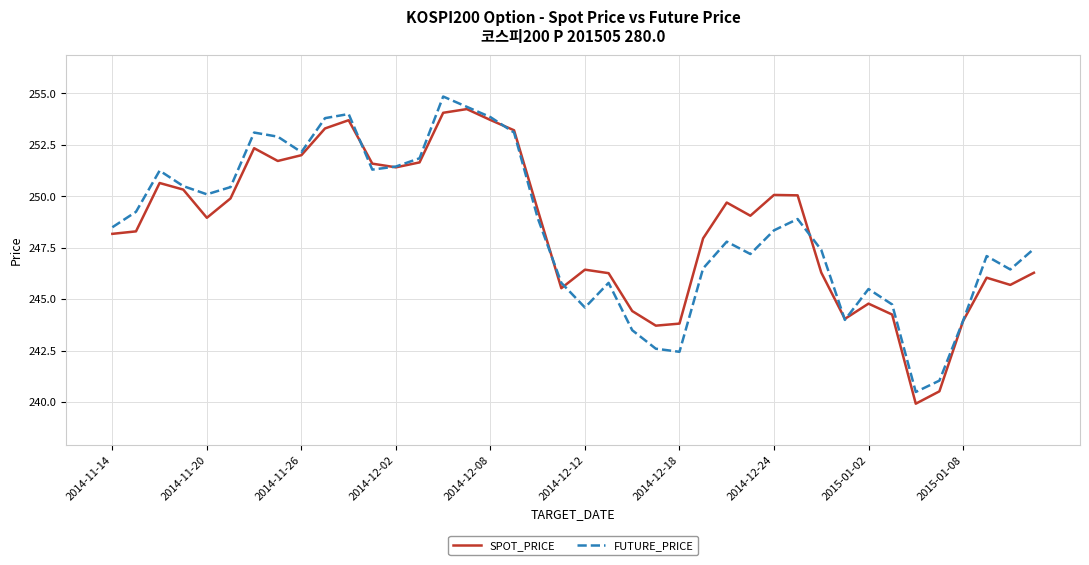

What is the smallest value displayed?

239.9